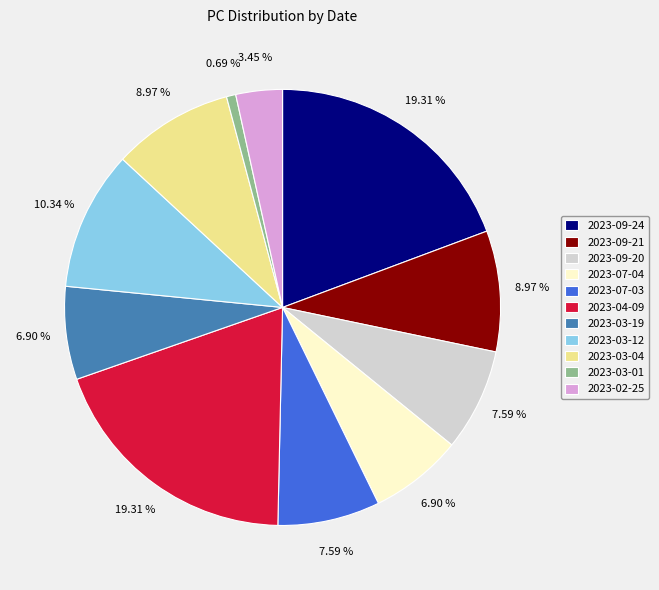

What percentage is the 2023-09-24 slice, to the nearest percent?

19%